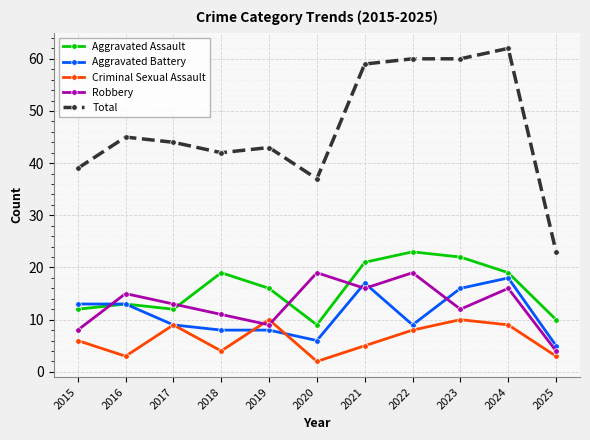

Which series has the widest spread of values?

Total